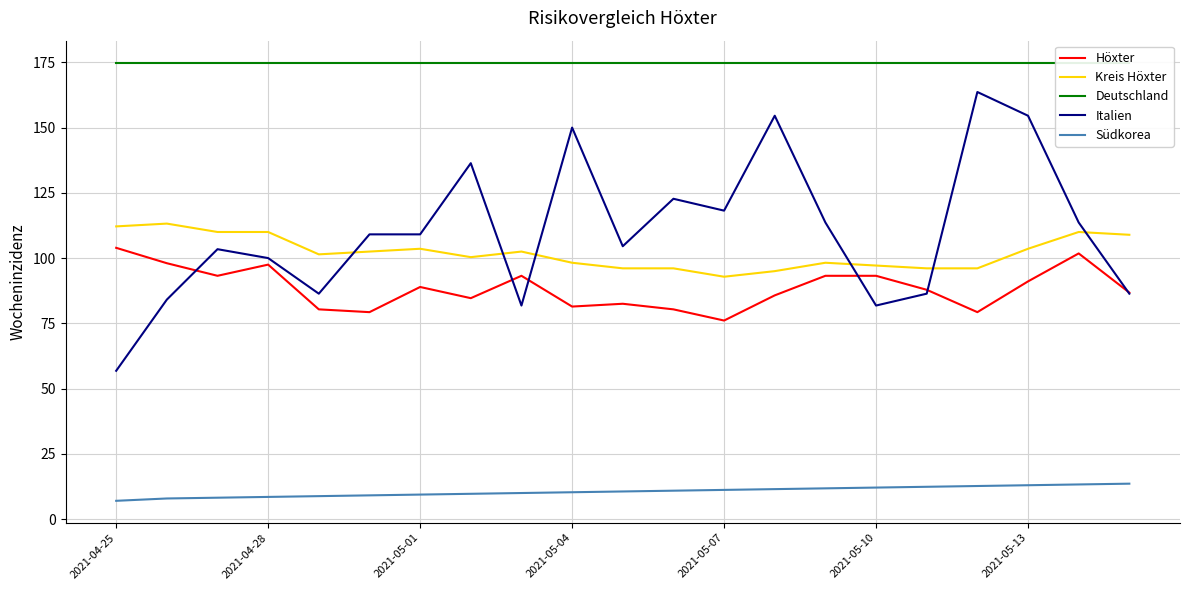

What is the average value of the Deutschland series?

174.9